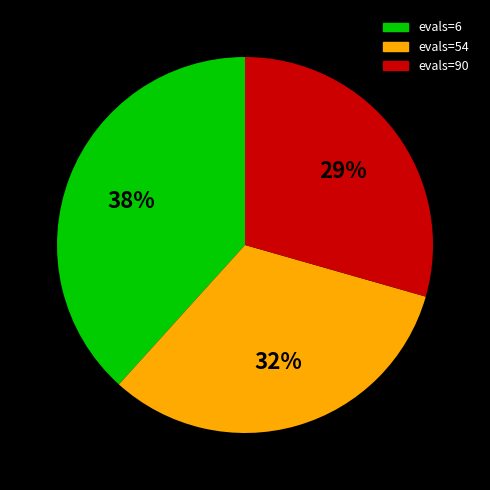

Count the number of slices in the pie.

3